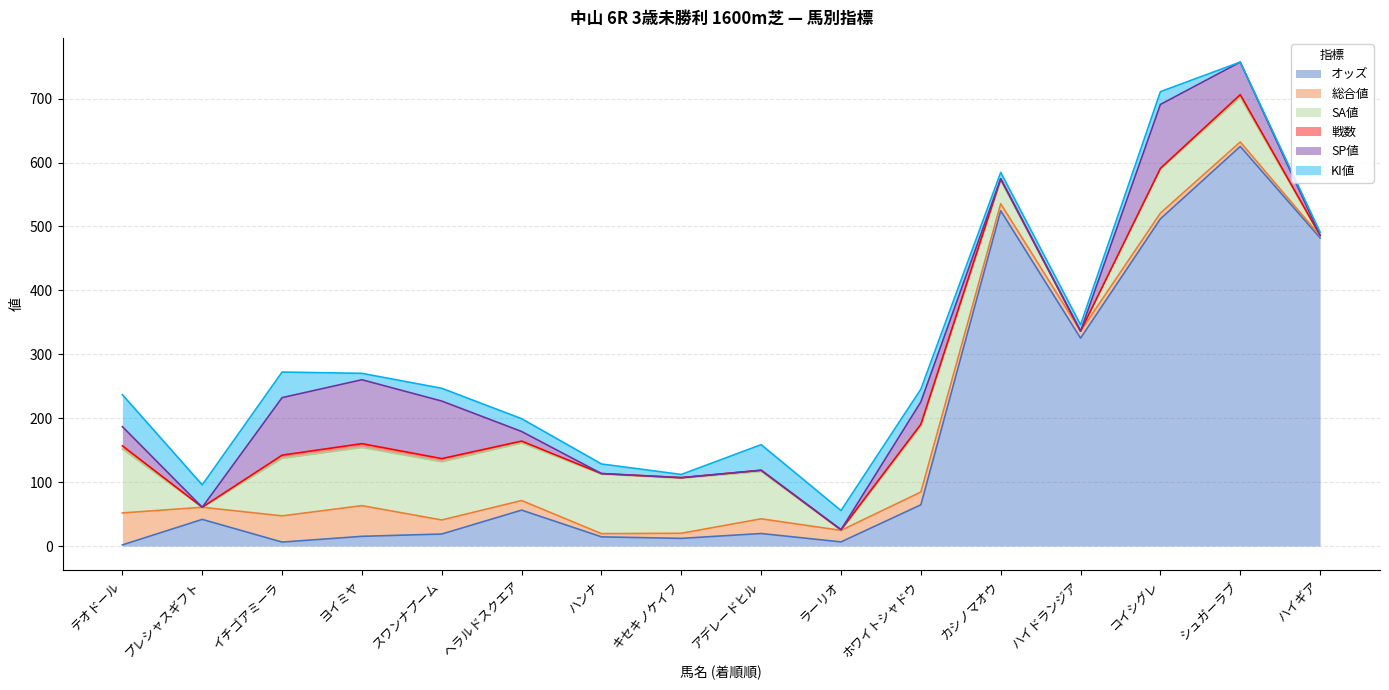

Is it true that SA値 equals 103.0 at ホワイトシャドウ?

True